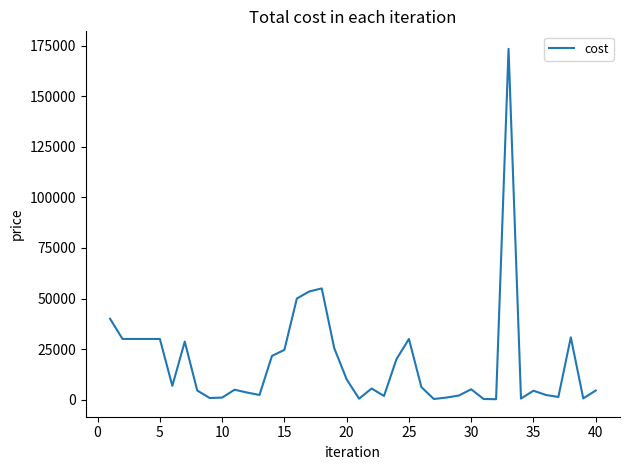

The value at 40 is 4500. True or false?

True